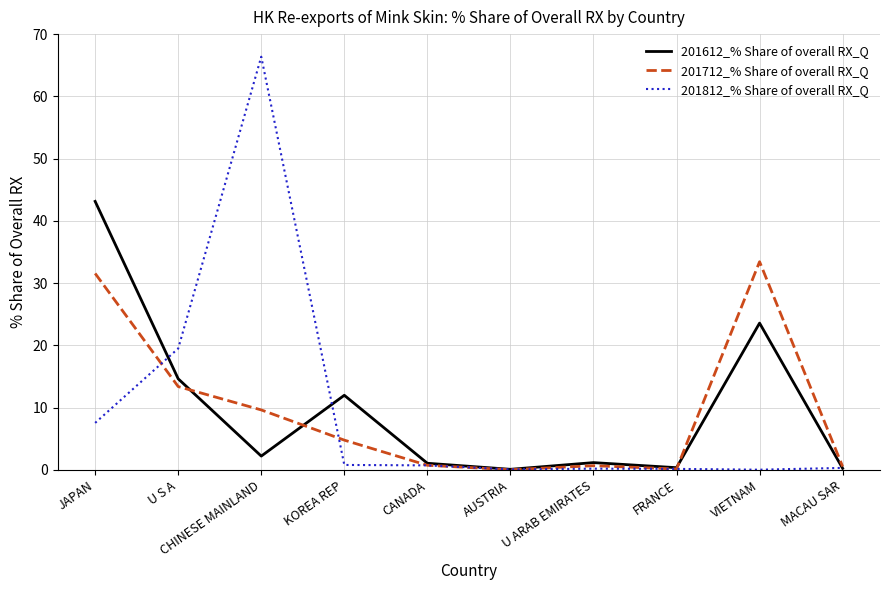

The value of 201812_% Share of overall RX_Q at U ARAB EMIRATES is 0.2. True or false?

True